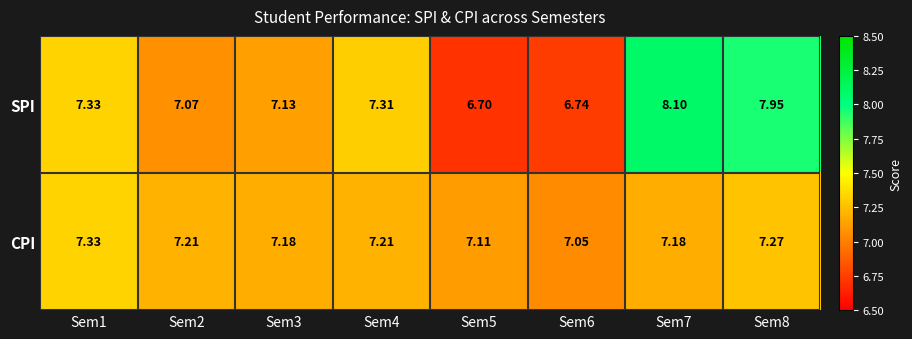

Count the number of data series in this chart.

2